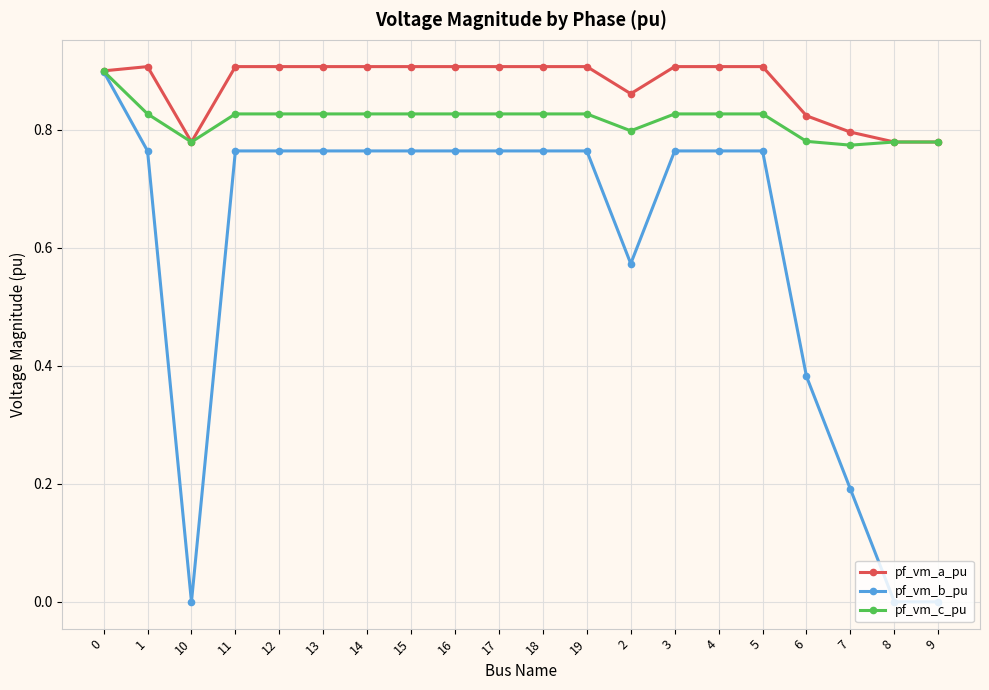

What is the label of the 5th point from the right?

5